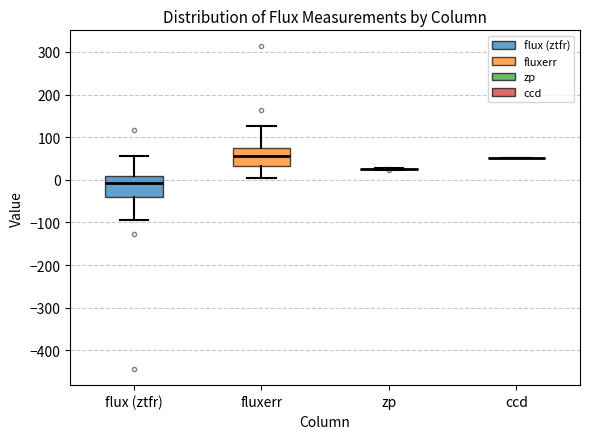

Reading left to right, transcribe this box plot: for each box, give where its median line is, the range the box spans, and where its two whiskers end, as read against the y-axis. The values are not printed on the chart, so give them approximately, as read against the axis.

flux (ztfr): median -10, box -40 to 10, whiskers -90 to 60
fluxerr: median 60, box 30 to 80, whiskers 0 to 130
zp: box collapsed to a line at 30, whiskers 20 to 30
ccd: box collapsed to a line at 50, whiskers 50 to 50